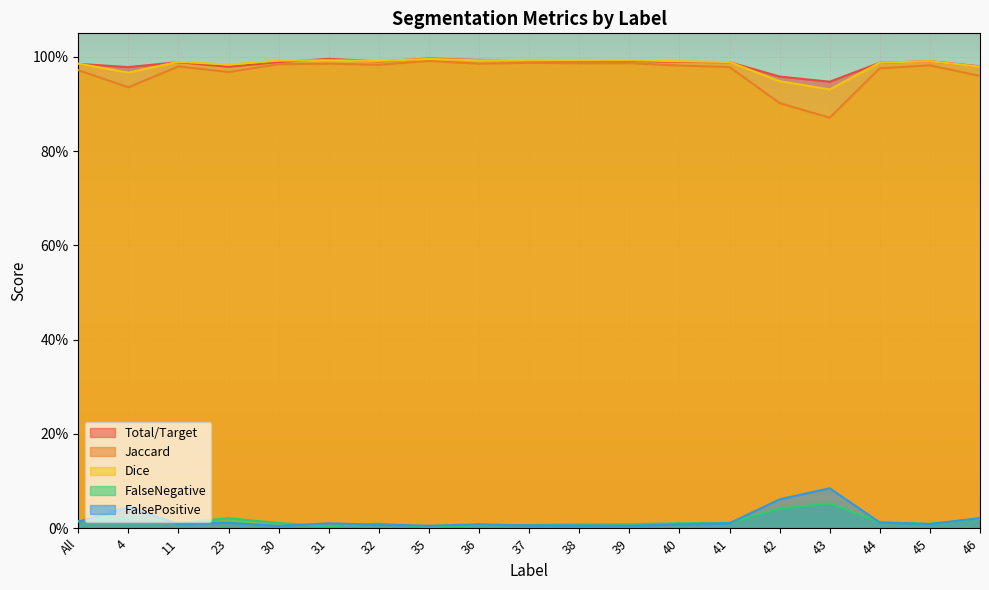

What is the label of the 8th point from the right?

39